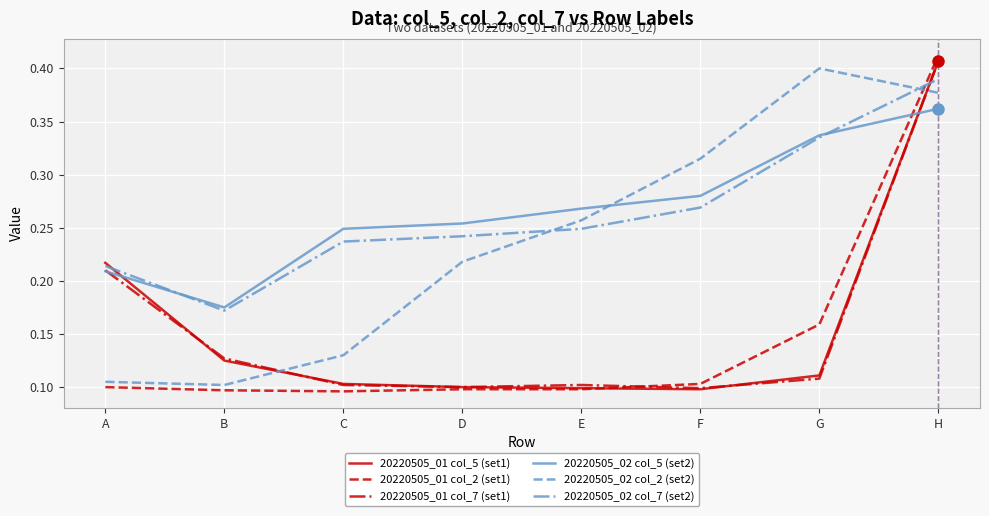

True or false: 20220505_02 col_2 (set2) and 20220505_01 col_2 (set1) intersect in this chart.

True